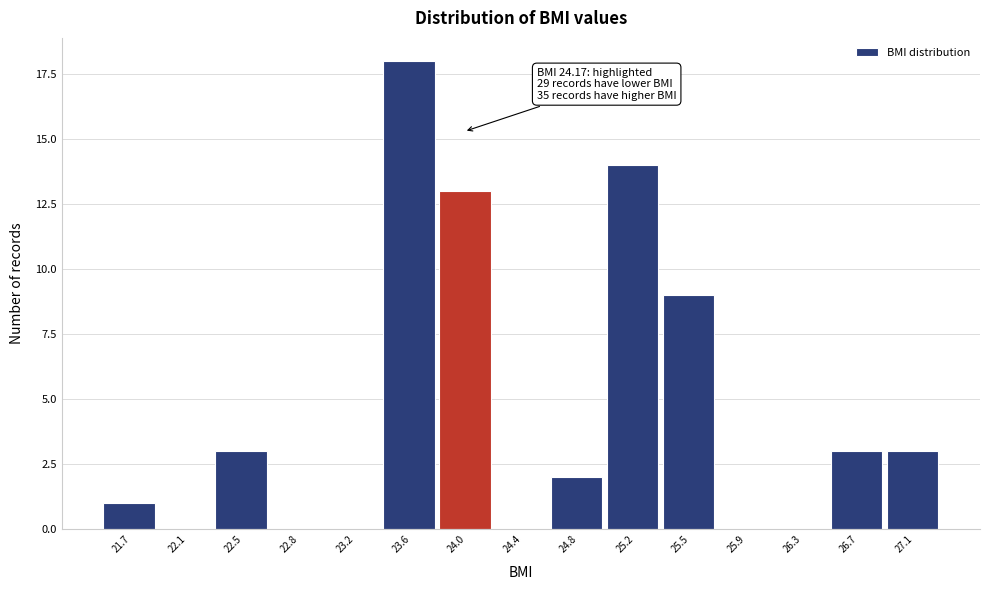

Reading left to right, transcribe all the data shown in this chart.

21.7=1	22.1=0	22.5=3	22.8=0	23.2=0	23.6=18	24.0=13	24.4=0	24.8=2	25.2=14	25.5=9	25.9=0	26.3=0	26.7=3	27.1=3